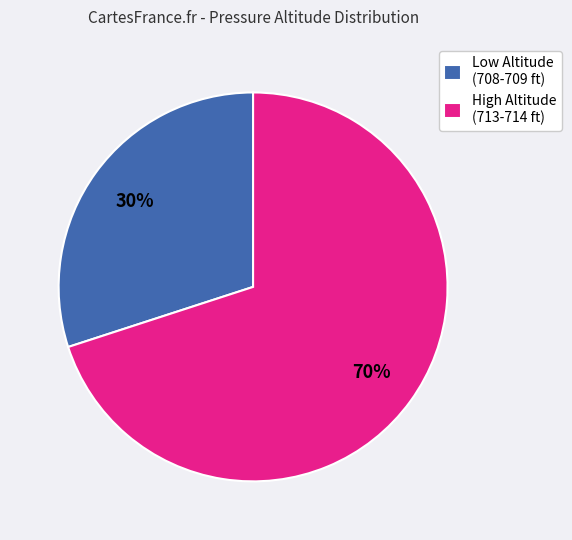

Which category has the biggest portion of the pie?

High Altitude (713-714 ft)